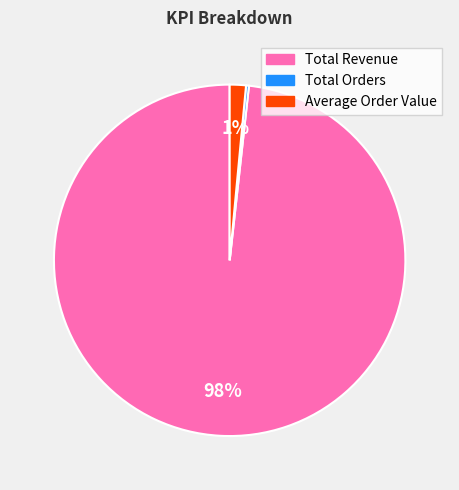

Is the sum of Average Order Value and Total Revenue greater than half?

Yes